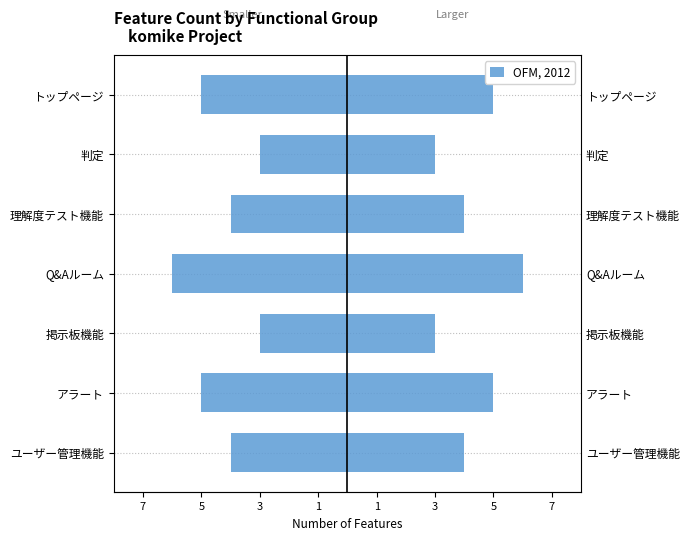

What is the average value?

4